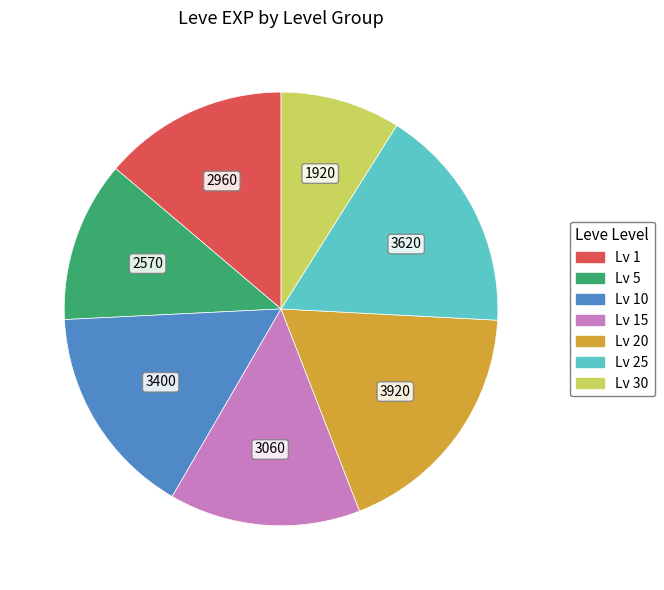

Does any single category account for the majority?

No